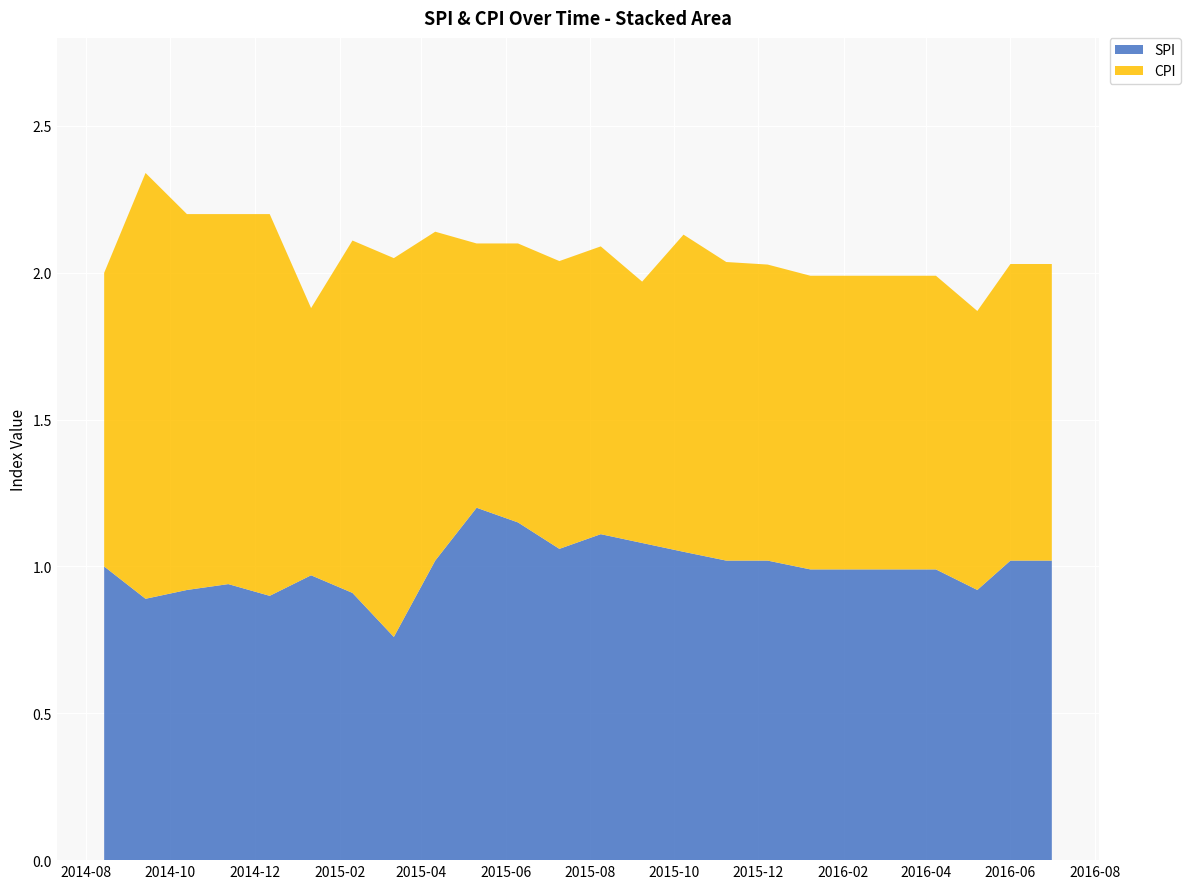

Reading right to left, list all the values displayed in this chart.

SPI: 1.0	1.0	0.9	1.0	1.0	1.0	1.0	1.0	1.0	1.1	1.1	1.1	1.1	1.1	1.2	1.0	0.8	0.9	1.0	0.9	0.9	0.9	0.9	1.0
CPI: 1.0	1.0	0.9	1.0	1.0	1.0	1.0	1.0	1.0	1.1	0.9	1.0	1.0	0.9	0.9	1.1	1.3	1.2	0.9	1.3	1.3	1.3	1.4	1.0